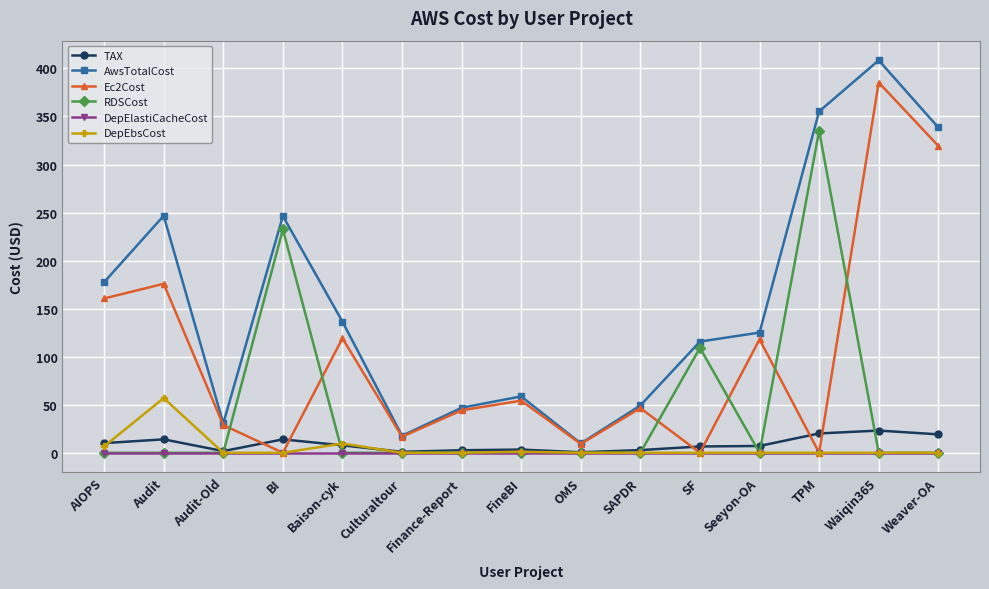

The value of DepElastiCacheCost at Seeyon-OA is 0.0. True or false?

True